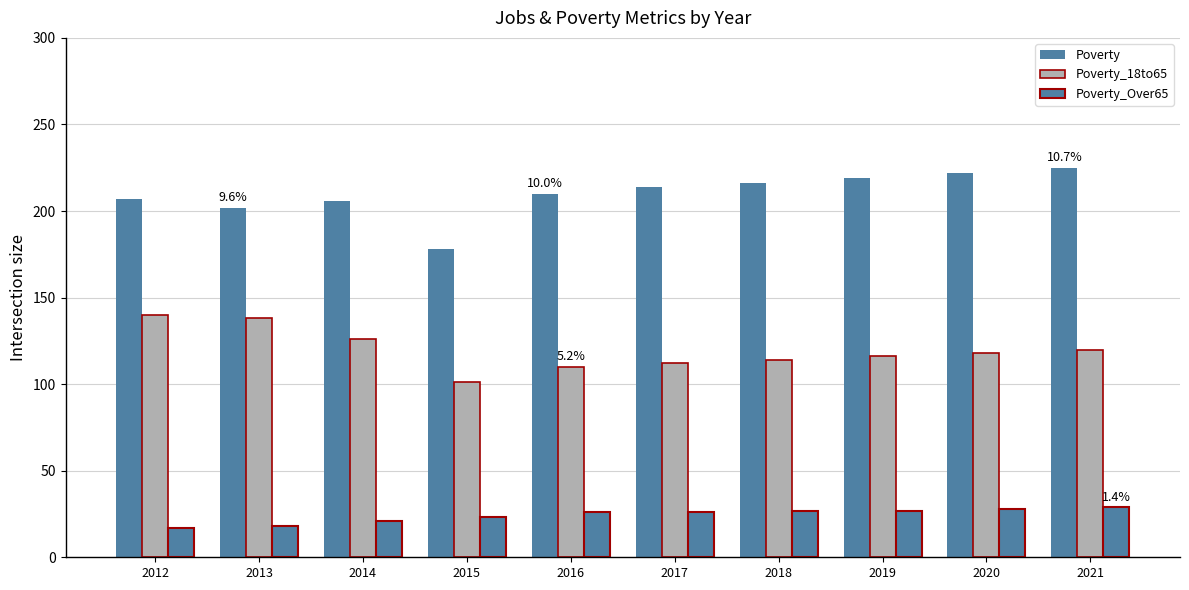

At which category is the sum across all series the highest?

2021